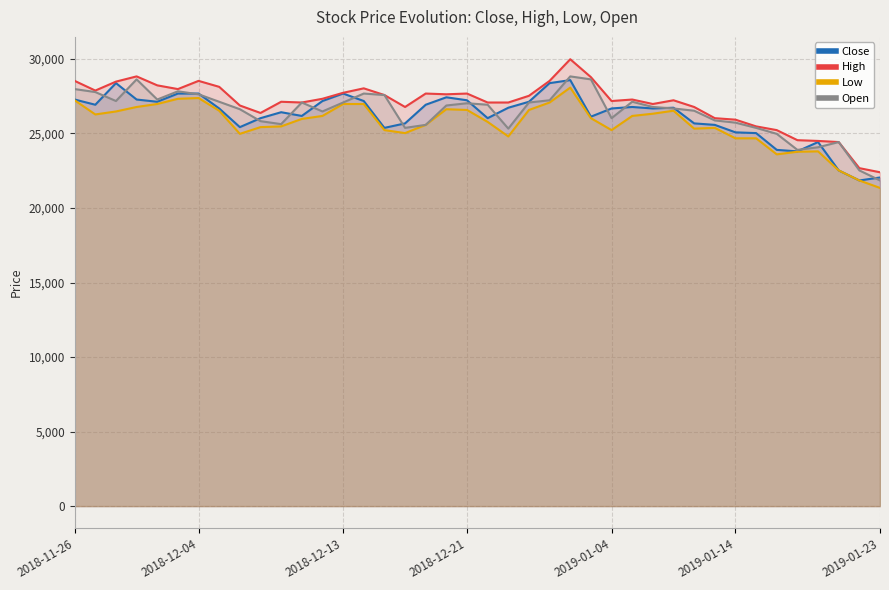

Which series has the largest total across all categories?

High